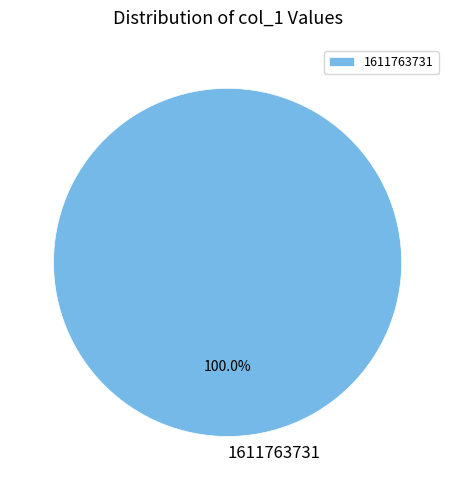

Rank the categories by value from highest to lowest.

1611763731